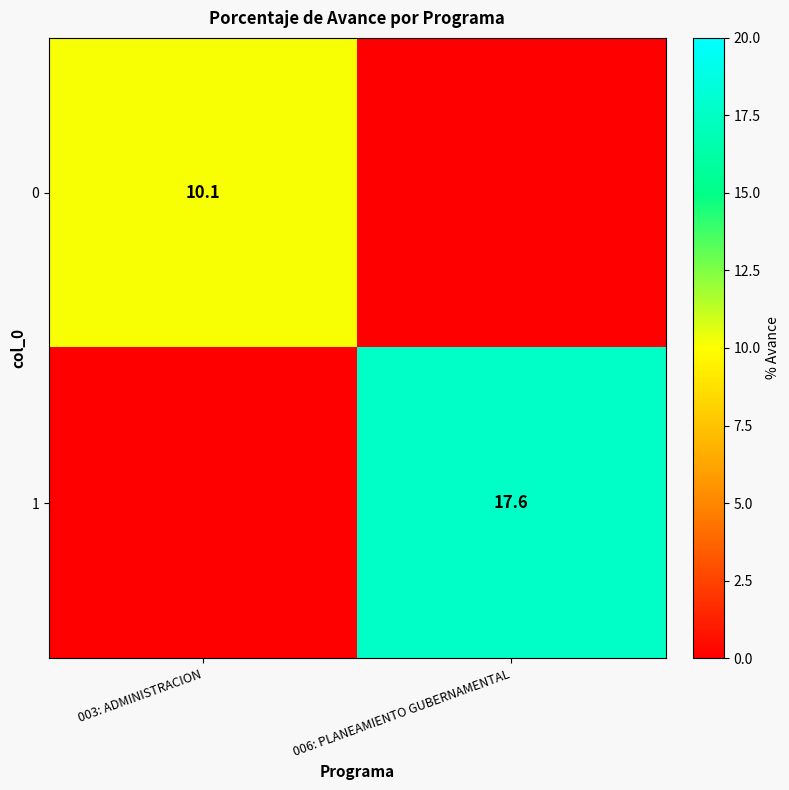

The value of 0 at 003: ADMINISTRACION is 10.1. True or false?

True